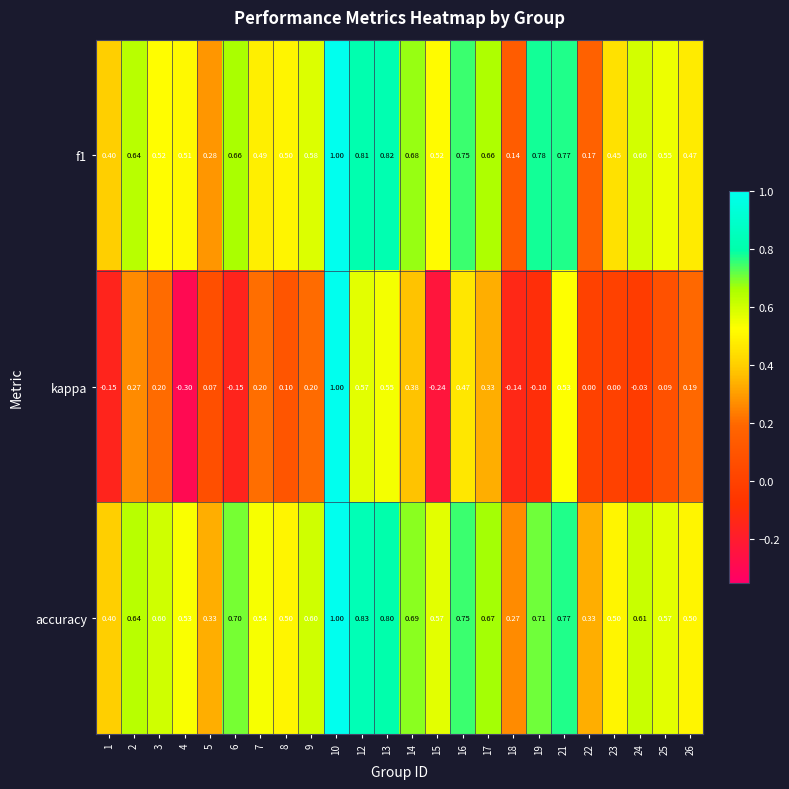

Which series has the largest range (max minus min)?

kappa